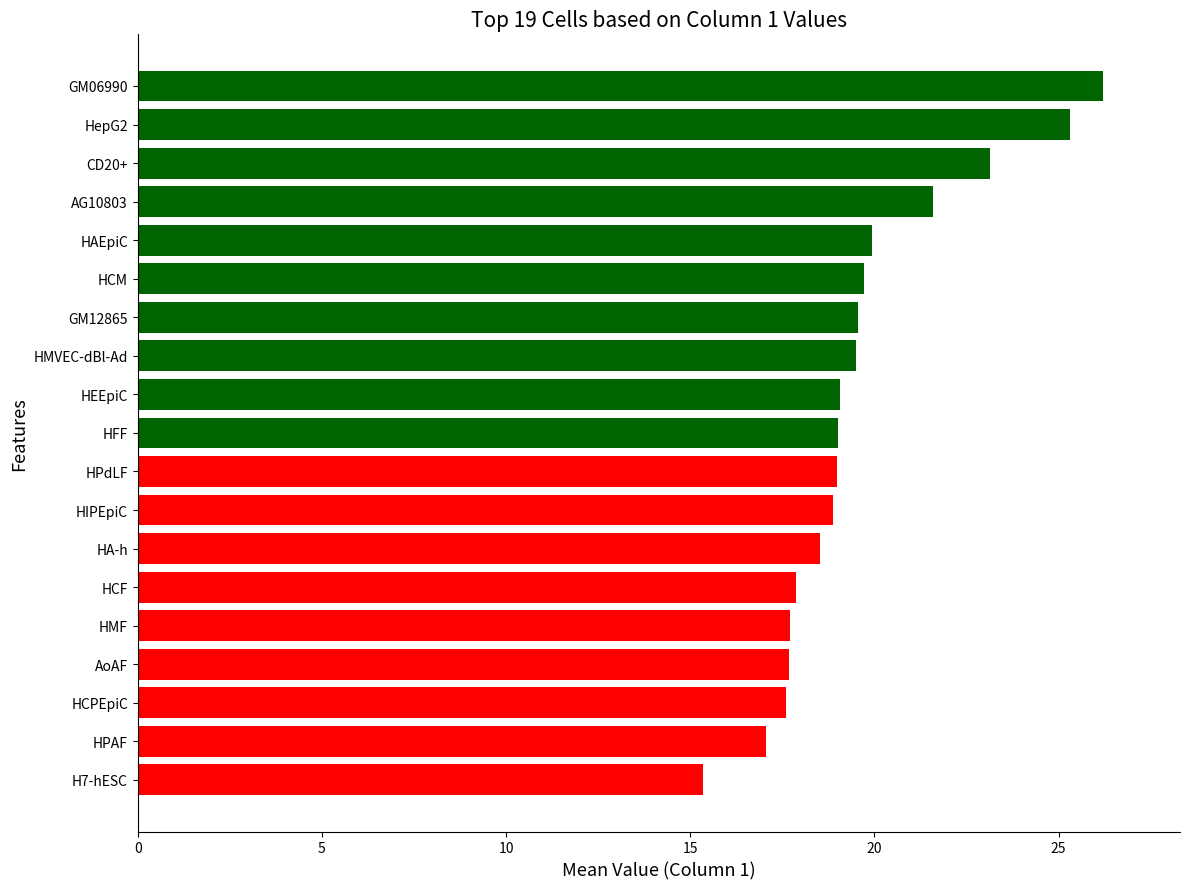

What is the change in value from HAEpiC to CD20+?

+3.2